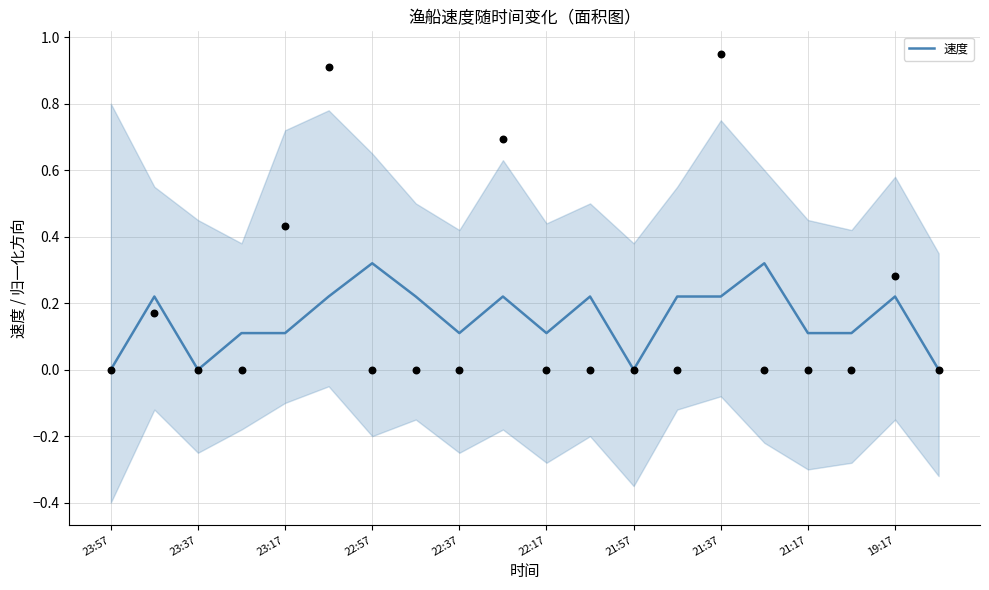

Is it true that 速度 equals 0.1 at 23:37?

False